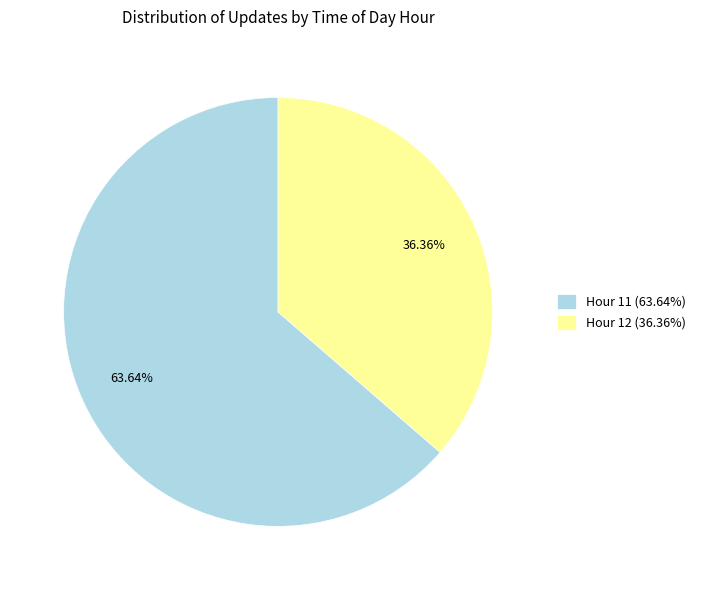

Does Hour 12 represent more than half of the total?

No